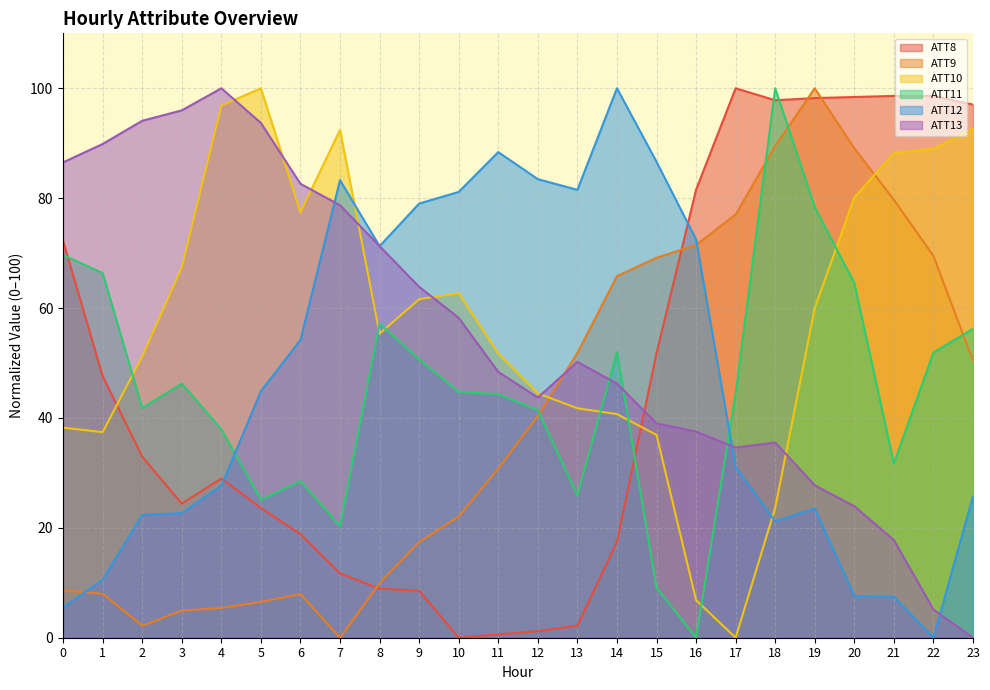

Rank the categories by ATT12 value from highest to lowest.

14, 11, 15, 12, 7, 13, 10, 9, 16, 8, 6, 5, 17, 4, 23, 19, 3, 2, 18, 1, 20, 21, 0, 22